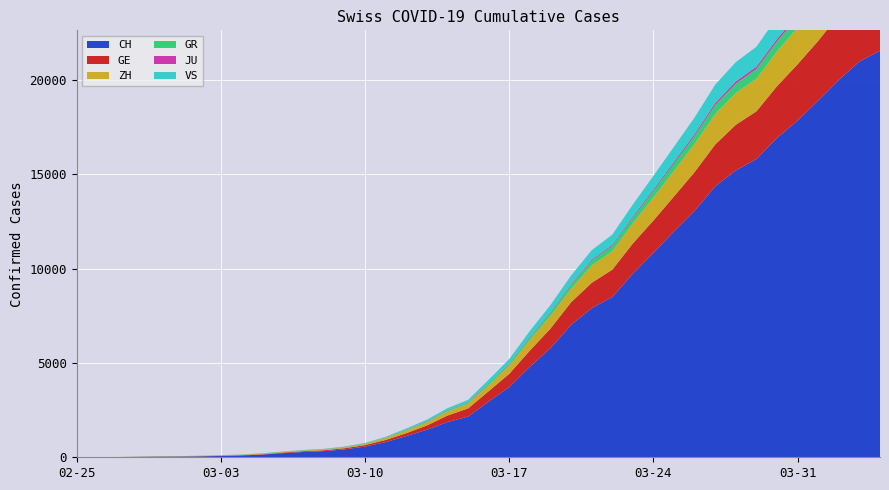

Reading left to right, what are all the values shown in this chart?

CH: 2020-02-25=0	2020-02-26=4	2020-02-27=8	2020-02-28=20	2020-02-29=30	2020-03-01=36	2020-03-02=50	2020-03-03=69	2020-03-04=97	2020-03-05=142	2020-03-06=219	2020-03-07=280	2020-03-08=327	2020-03-09=419	2020-03-10=569	2020-03-11=806	2020-03-12=1124	2020-03-13=1461	2020-03-14=1866	2020-03-15=2160	2020-03-16=2954	2020-03-17=3722	2020-03-18=4801	2020-03-19=5788	2020-03-20=7014	2020-03-21=7904	2020-03-22=8498	2020-03-23=9735	2020-03-24=10838	2020-03-25=11975	2020-03-26=13064	2020-03-27=14367	2020-03-28=15207	2020-03-29=15809	2020-03-30=16928	2020-03-31=17852	2020-04-01=18915	2020-04-02=20005	2020-04-03=20978	2020-04-04=21554
GE: 2020-02-25=0	2020-02-26=1	2020-02-27=1	2020-02-28=5	2020-02-29=9	2020-03-01=10	2020-03-02=11	2020-03-03=14	2020-03-04=16	2020-03-05=20	2020-03-06=30	2020-03-07=43	2020-03-08=45	2020-03-09=60	2020-03-10=79	2020-03-11=113	2020-03-12=154	2020-03-13=225	2020-03-14=347	2020-03-15=430	2020-03-16=551	2020-03-17=705	2020-03-18=857	2020-03-19=1035	2020-03-20=1204	2020-03-21=1342	2020-03-22=1445	2020-03-23=1600	2020-03-24=1717	2020-03-25=1856	2020-03-26=2057	2020-03-27=2215	2020-03-28=2419	2020-03-29=2530	2020-03-30=2743	2020-03-31=2984	2020-04-01=3160	2020-04-02=3445	2020-04-03=3650	2020-04-04=3788
ZH: 2020-02-25=0	2020-02-26=0	2020-02-27=2	2020-02-28=2	2020-02-29=6	2020-03-01=7	2020-03-02=10	2020-03-03=13	2020-03-04=15	2020-03-05=23	2020-03-06=29	2020-03-07=34	2020-03-08=40	2020-03-09=49	2020-03-10=62	2020-03-11=101	2020-03-12=140	2020-03-13=163	2020-03-14=218	2020-03-15=250	2020-03-16=326	2020-03-17=429	2020-03-18=568	2020-03-19=679	2020-03-20=711	2020-03-21=919	2020-03-22=978	2020-03-23=1067	2020-03-24=1213	2020-03-25=1357	2020-03-26=1489	2020-03-27=1616	2020-03-28=1690	2020-03-29=1722	2020-03-30=1848	2020-03-31=1936	2020-04-01=2125	2020-04-02=2289	2020-04-03=2417	2020-04-04=2450
GR: 2020-02-25=0	2020-02-26=2	2020-02-27=2	2020-02-28=6	2020-02-29=6	2020-03-01=6	2020-03-02=9	2020-03-03=9	2020-03-04=12	2020-03-05=14	2020-03-06=16	2020-03-07=17	2020-03-08=18	2020-03-09=18	2020-03-10=22	2020-03-11=31	2020-03-12=43	2020-03-13=53	2020-03-14=56	2020-03-15=71	2020-03-16=84	2020-03-17=101	2020-03-18=128	2020-03-19=182	2020-03-20=226	2020-03-21=258	2020-03-22=284	2020-03-23=300	2020-03-24=343	2020-03-25=393	2020-03-26=433	2020-03-27=474	2020-03-28=495	2020-03-29=519	2020-03-30=535	2020-03-31=547	2020-04-01=592	2020-04-02=622	2020-04-03=649	2020-04-04=657
JU: 2020-02-25=0	2020-02-26=0	2020-02-27=1	2020-02-28=1	2020-02-29=1	2020-03-01=1	2020-03-02=1	2020-03-03=2	2020-03-04=2	2020-03-05=4	2020-03-06=4	2020-03-07=5	2020-03-08=5	2020-03-09=7	2020-03-10=7	2020-03-11=7	2020-03-12=12	2020-03-13=17	2020-03-14=18	2020-03-15=19	2020-03-16=25	2020-03-17=29	2020-03-18=32	2020-03-19=36	2020-03-20=44	2020-03-21=54	2020-03-22=61	2020-03-23=69	2020-03-24=82	2020-03-25=92	2020-03-26=100	2020-03-27=114	2020-03-28=119	2020-03-29=127	2020-03-30=128	2020-03-31=140	2020-04-01=145	2020-04-02=149	2020-04-03=149	2020-04-04=154
VS: 2020-02-25=0	2020-02-26=0	2020-02-27=0	2020-02-28=1	2020-02-29=1	2020-03-01=2	2020-03-02=3	2020-03-03=3	2020-03-04=4	2020-03-05=5	2020-03-06=6	2020-03-07=7	2020-03-08=12	2020-03-09=17	2020-03-10=22	2020-03-11=30	2020-03-12=53	2020-03-13=76	2020-03-14=98	2020-03-15=115	2020-03-16=172	2020-03-17=225	2020-03-18=312	2020-03-19=349	2020-03-20=436	2020-03-21=498	2020-03-22=535	2020-03-23=628	2020-03-24=728	2020-03-25=793	2020-03-26=874	2020-03-27=968	2020-03-28=1017	2020-03-29=1055	2020-03-30=1144	2020-03-31=1211	2020-04-01=1282	2020-04-02=1334	2020-04-03=1385	2020-04-04=1418